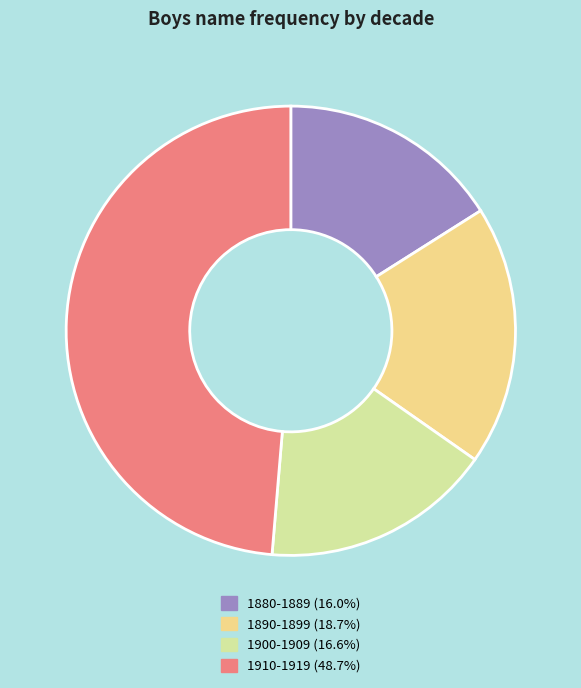

How many slices are in this pie chart?

4